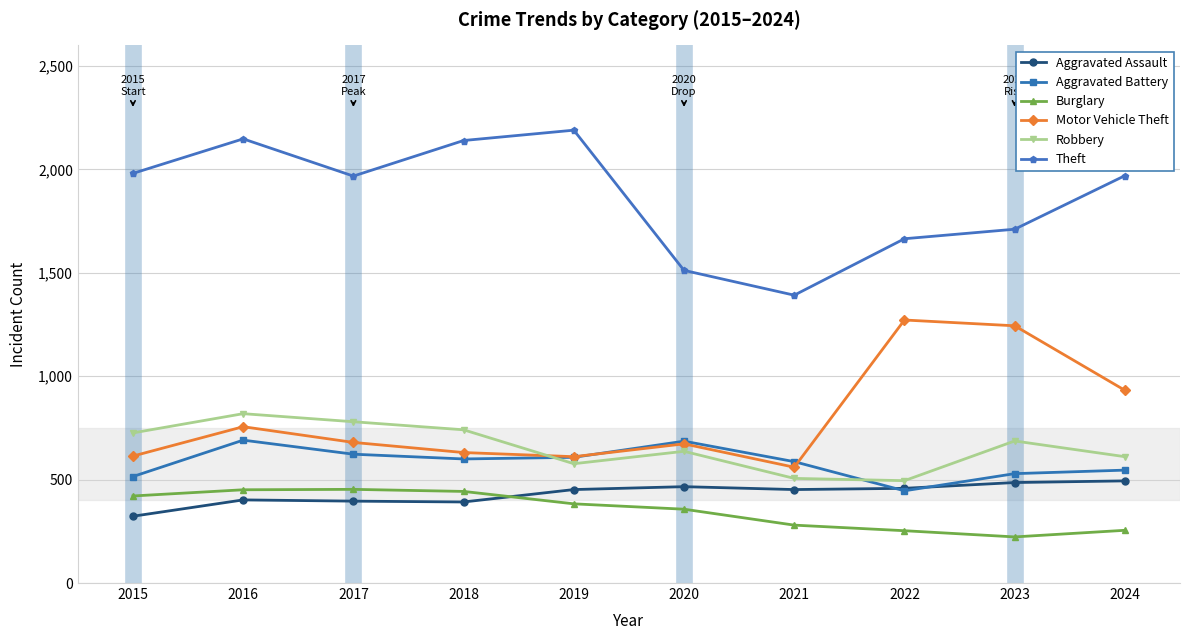

At which category does Theft reach its first local peak?

2016